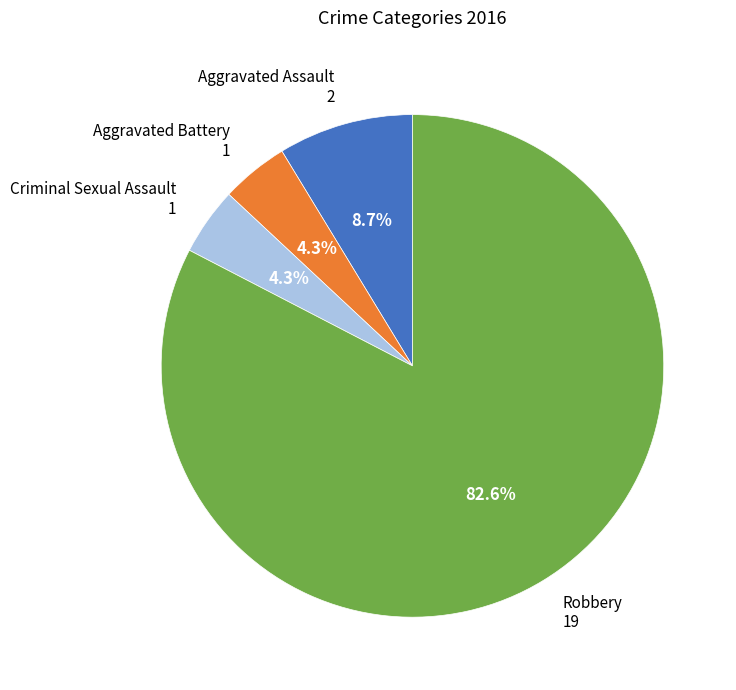

Is there any slice that represents more than half of the pie?

Yes